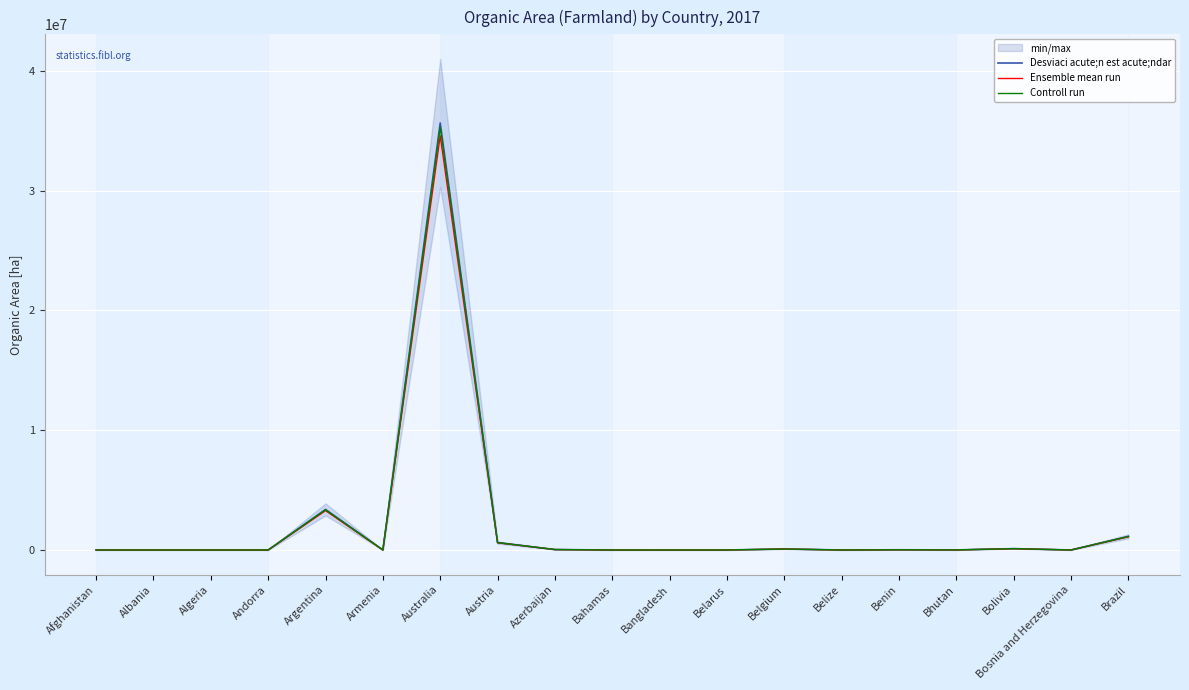

How many values in the Controll run series are below 1728?

9